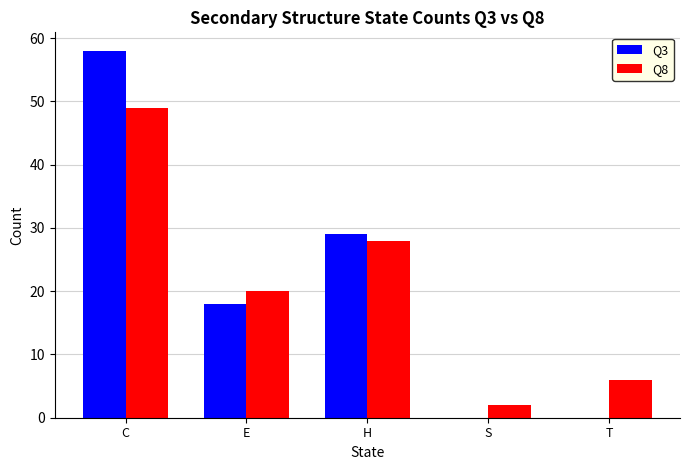

What are all the series names shown in the legend?

Q3, Q8